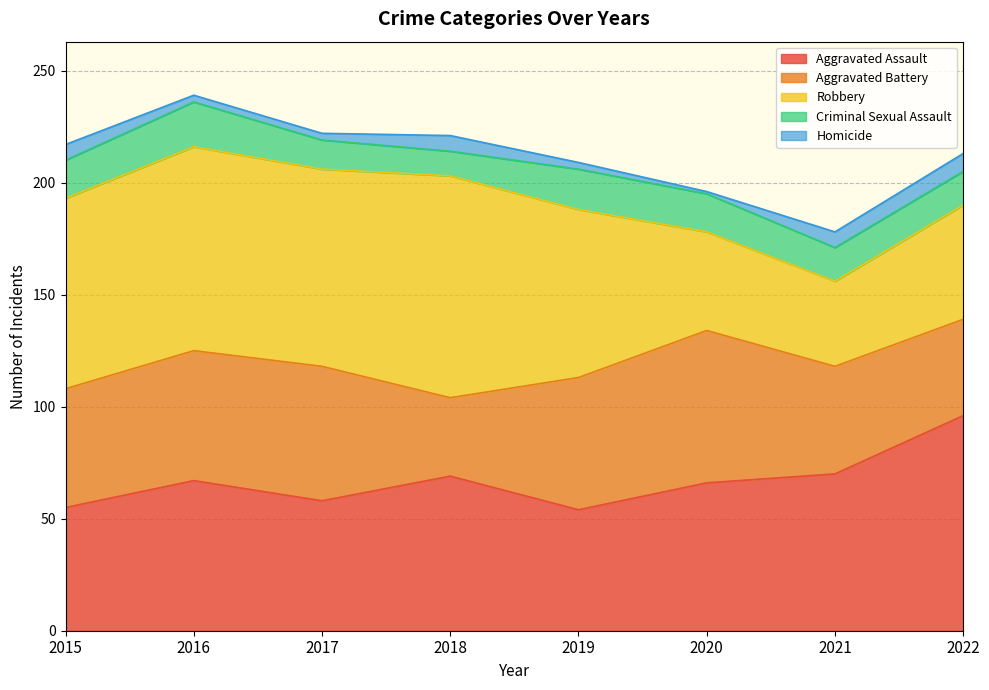

At which label is Robbery closest to 68?

2019